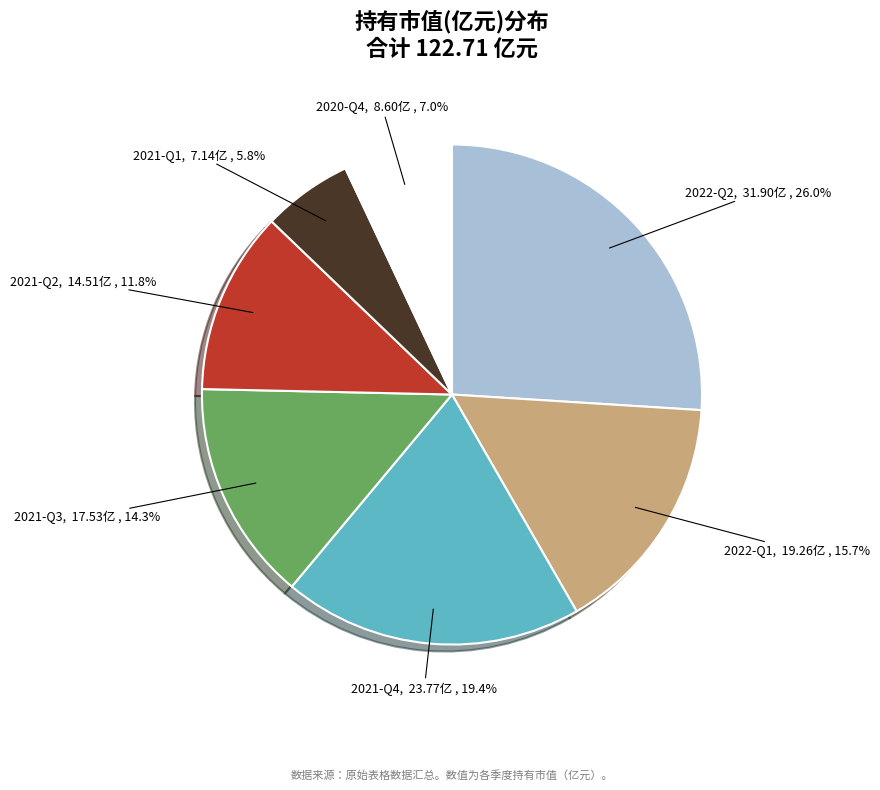

To the nearest percent, what is the difference between the 2021-Q2 and 2022-Q1 slice percentages?

4%